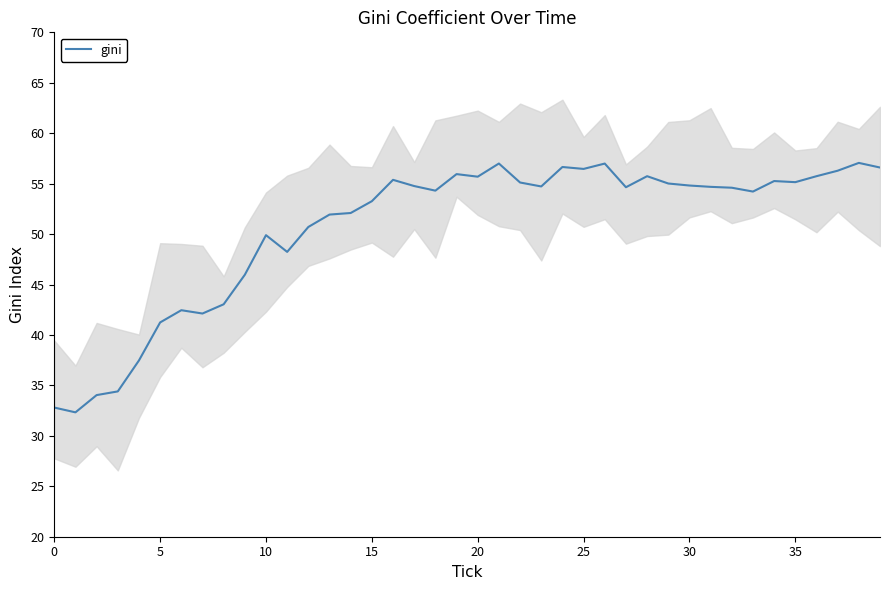

How many interior local peaks (higher than both neighbors) does the data have?

10